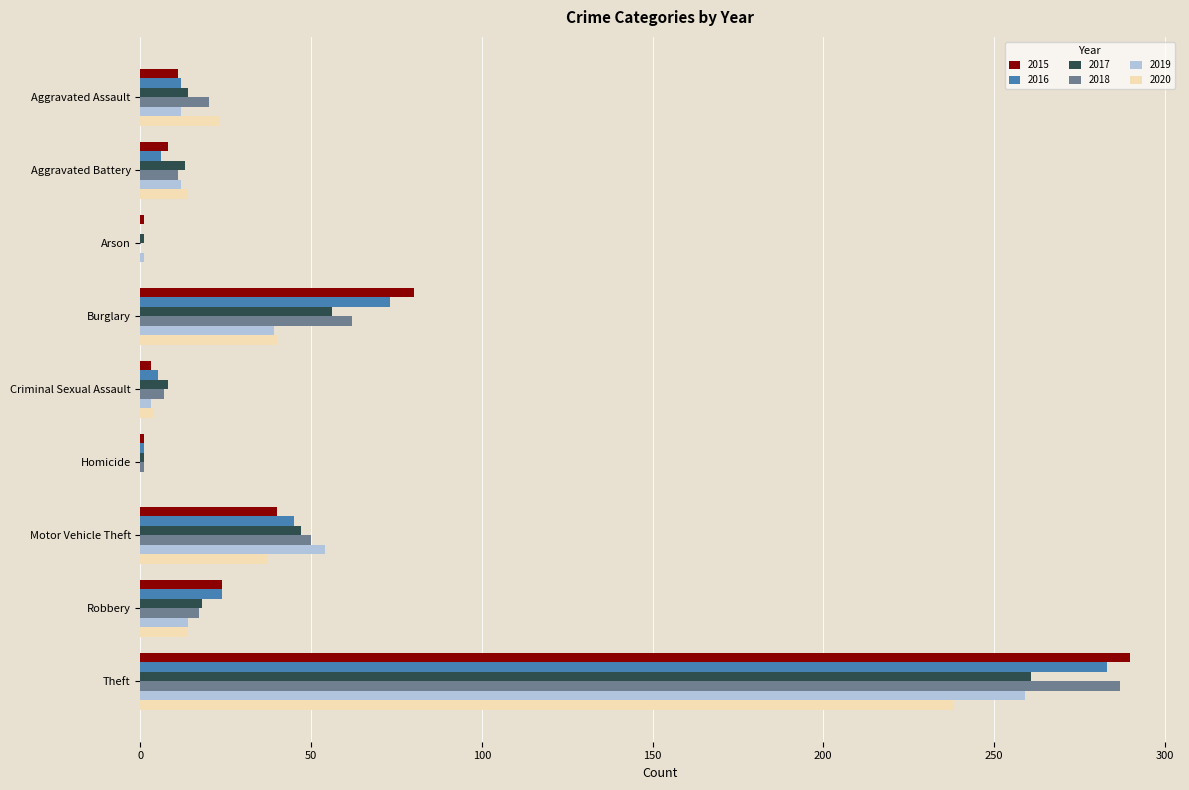

Where is 2015 nearest to the value 145?

Burglary